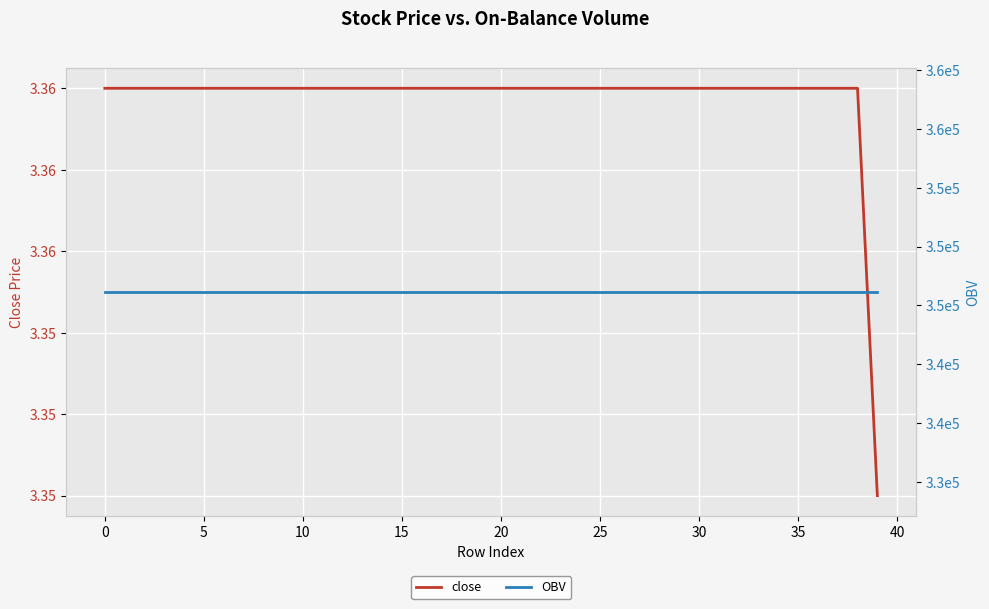

How many lines are shown in the chart?

2